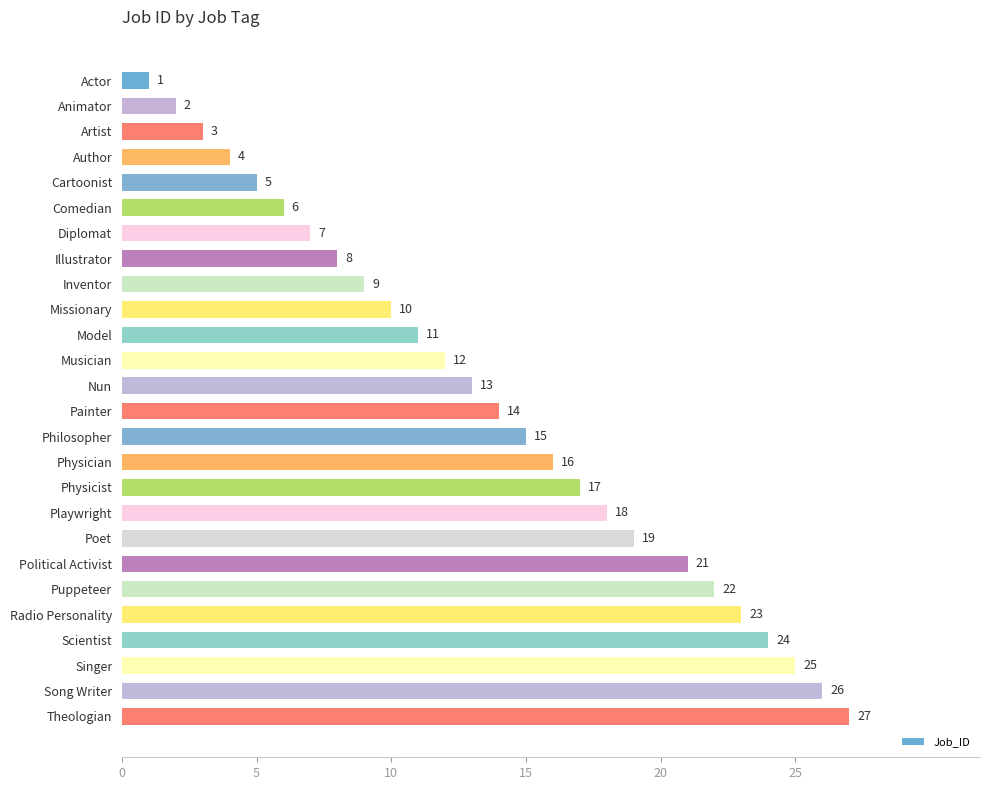

How many values are below 14?

13